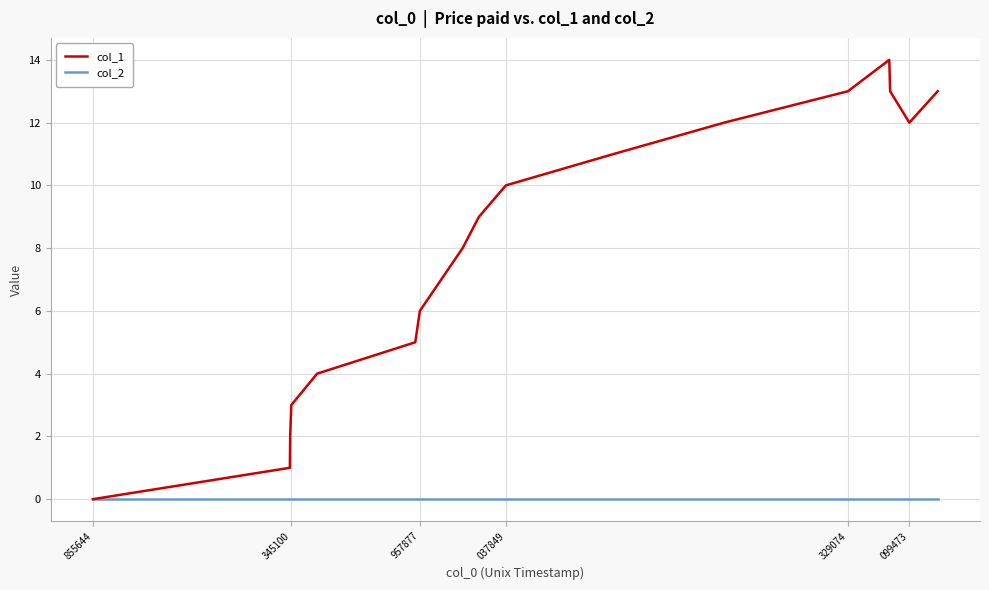

Which series has the largest total across all categories?

col_1